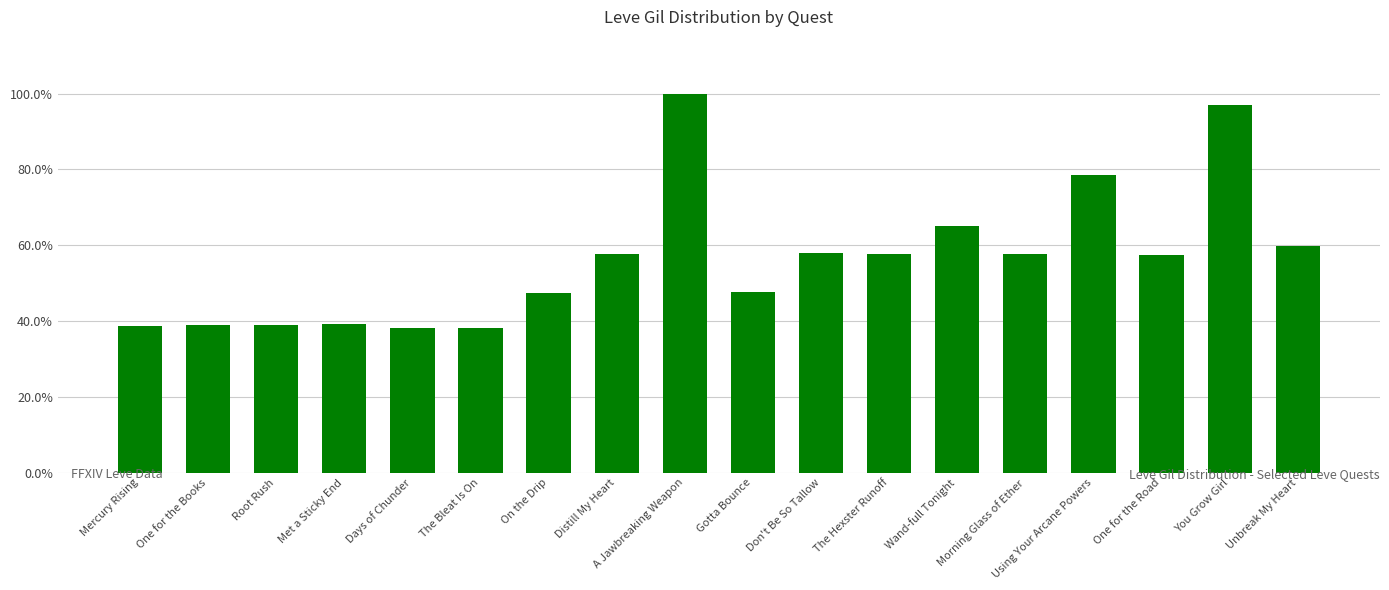

What is the difference between the maximum and second lowest values?

0.6